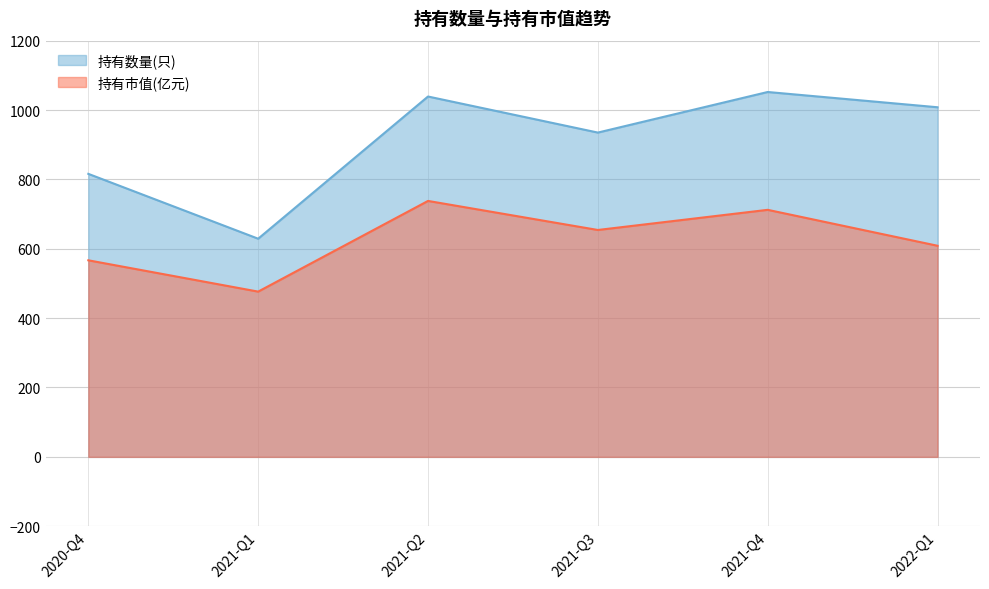

What is the greatest value displayed?

1052.0